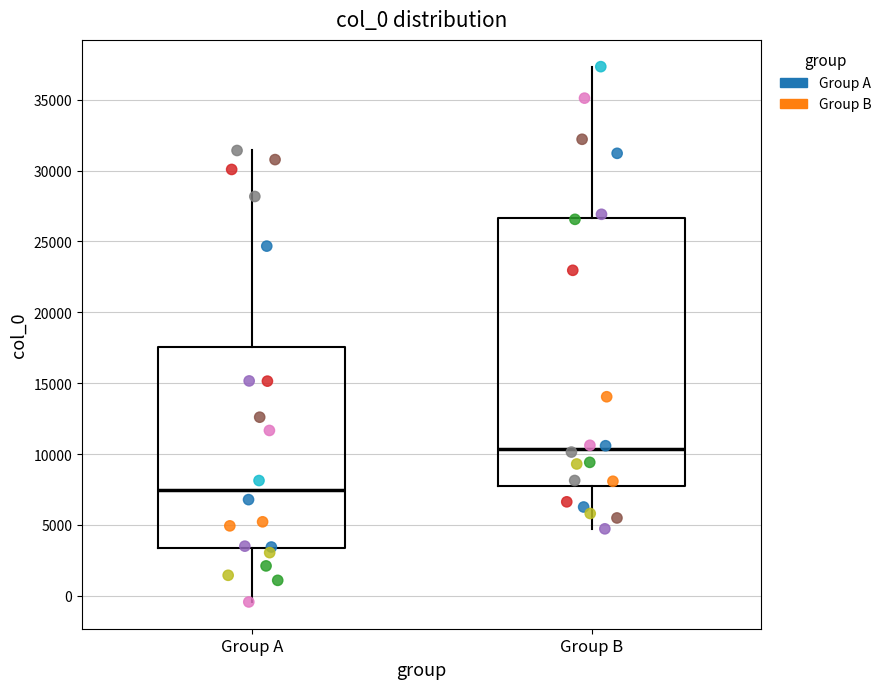

Reading left to right, transcribe this box plot: for each box, give where its median line is, the range the box spans, and where its two whiskers end, as read against the y-axis. The values are not printed on the chart, so give them approximately, as read against the axis.

Group A: median 7500, box 3500 to 17500, whiskers -500 to 31500
Group B: median 10500, box 7500 to 26500, whiskers 4500 to 37500